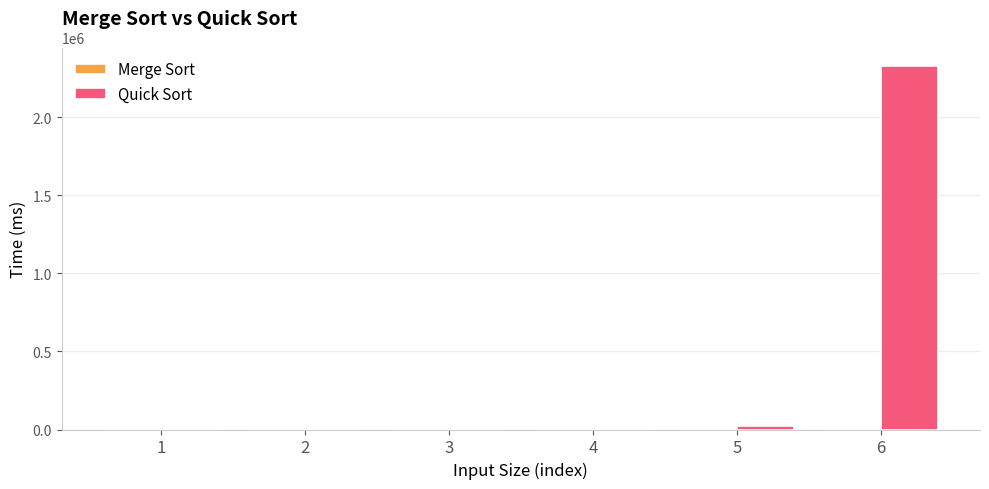

At which category is the sum across all series the highest?

6